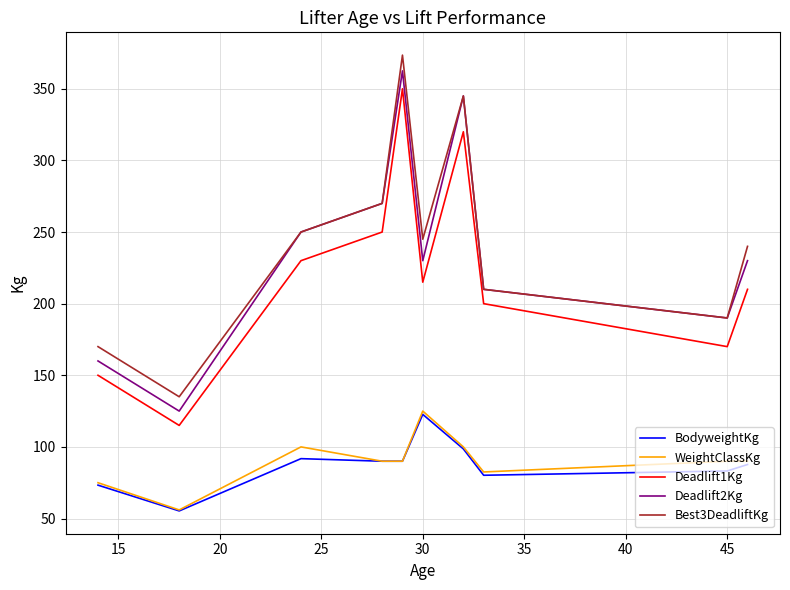

True or false: Deadlift1Kg and Deadlift2Kg cross at least once.

False